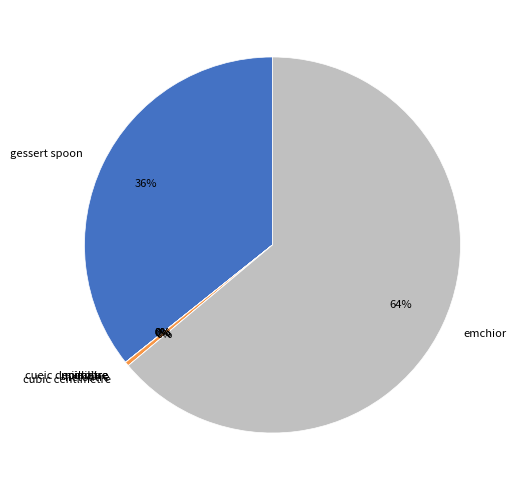

To the nearest percent, what is the average slice percentage?

14%